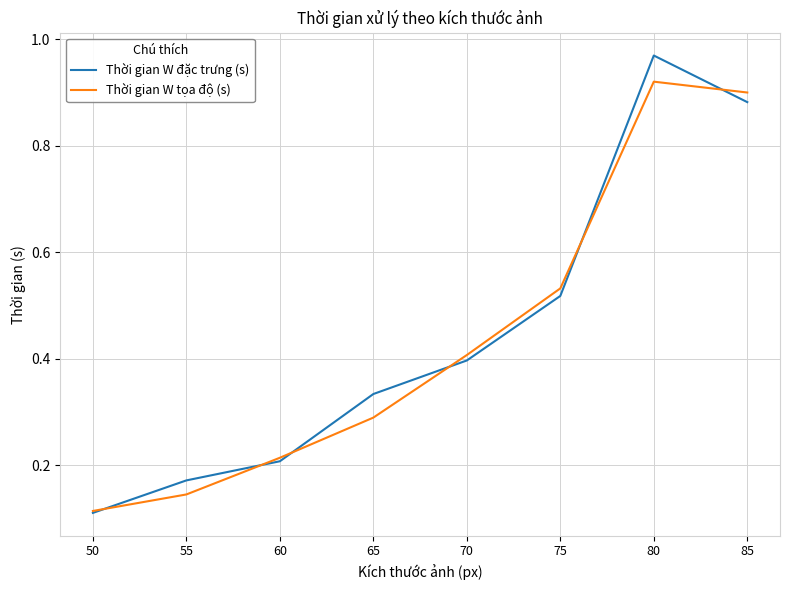

True or false: Thời gian W tọa độ (s) has more than 1 points higher than both neighbors.

False